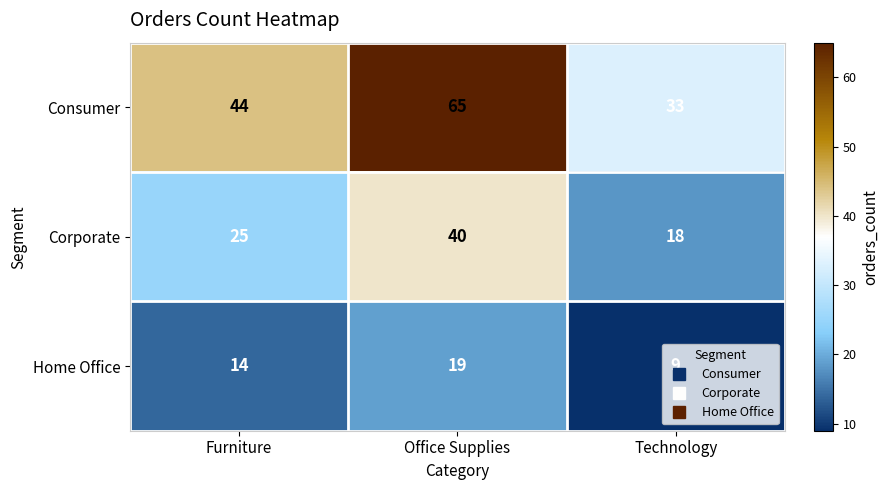

True or false: Home Office has a value of 14 at Furniture.

True